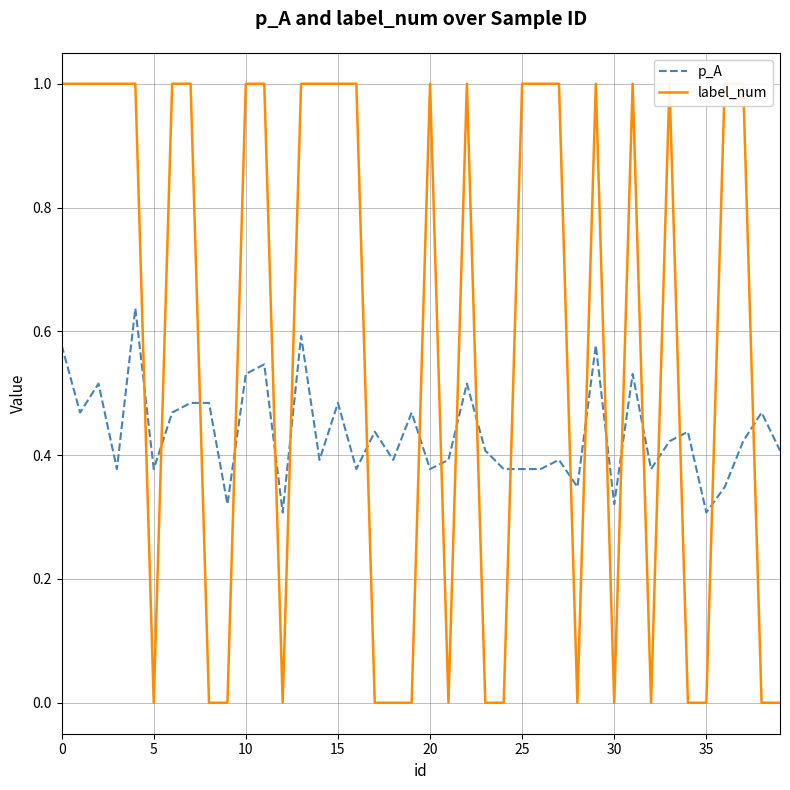

What are all the series names shown in the legend?

p_A, label_num